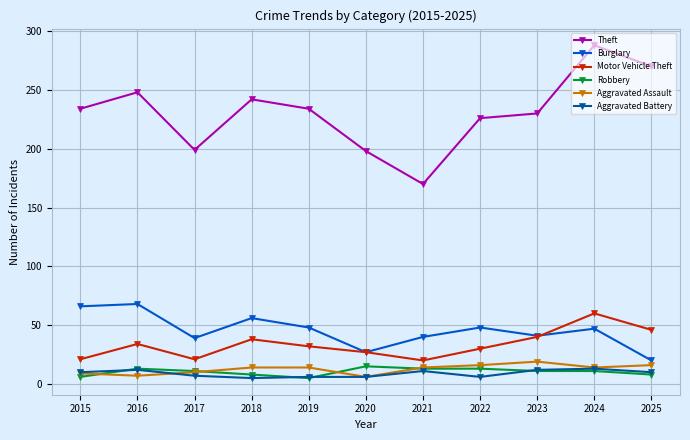

Which series has the largest range (max minus min)?

Theft